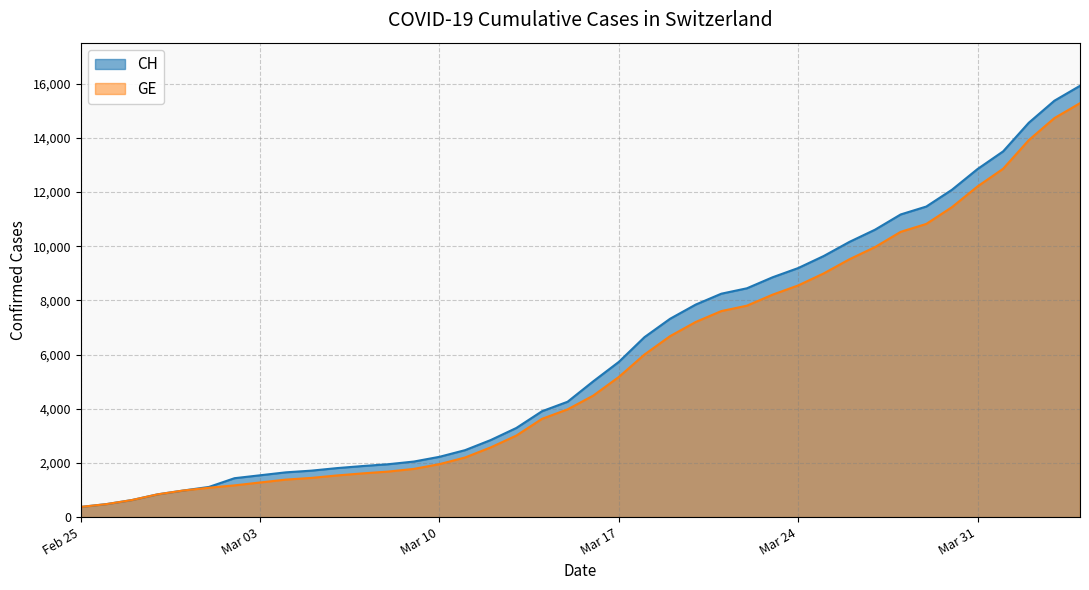

Which series has the largest range (max minus min)?

CH